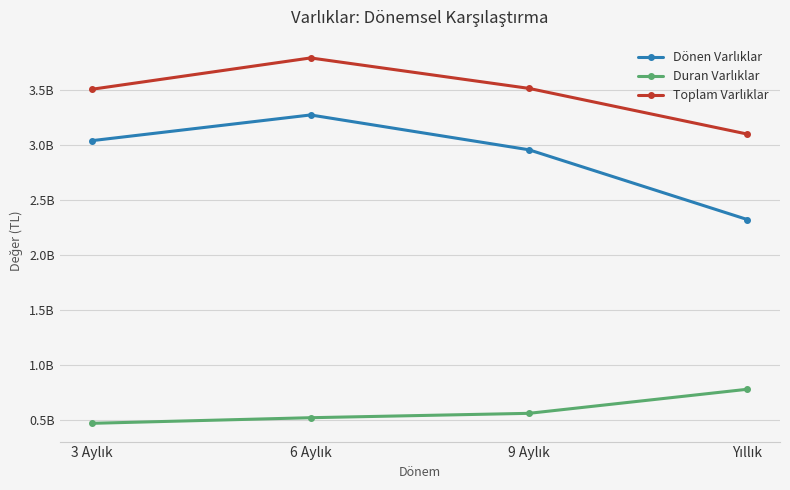

Which label corresponds to the smallest value in the chart?

3 Aylık